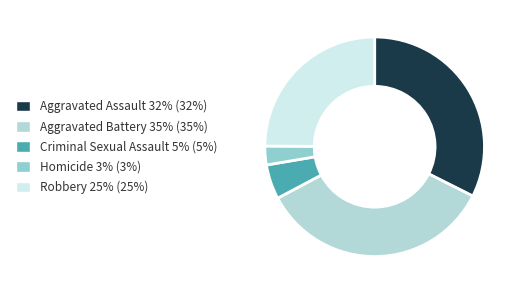

Does any single category account for the majority?

No